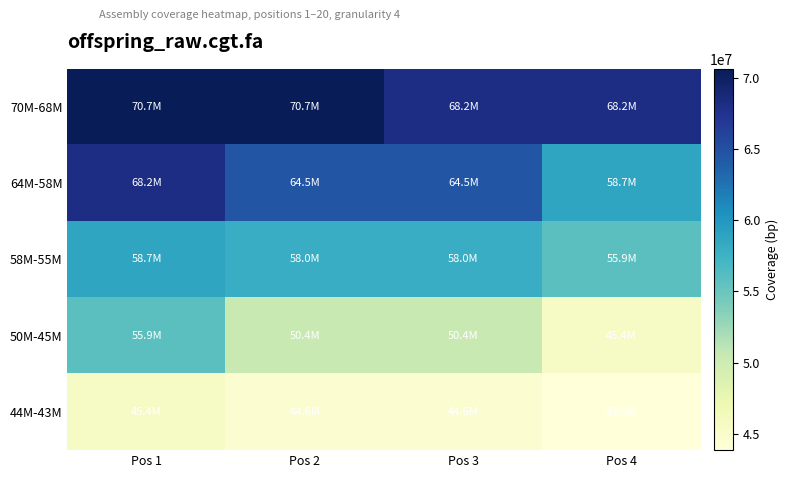

List the series in order of their overall mean, highest first.

70M-68M, 64M-58M, 58M-55M, 50M-45M, 44M-43M